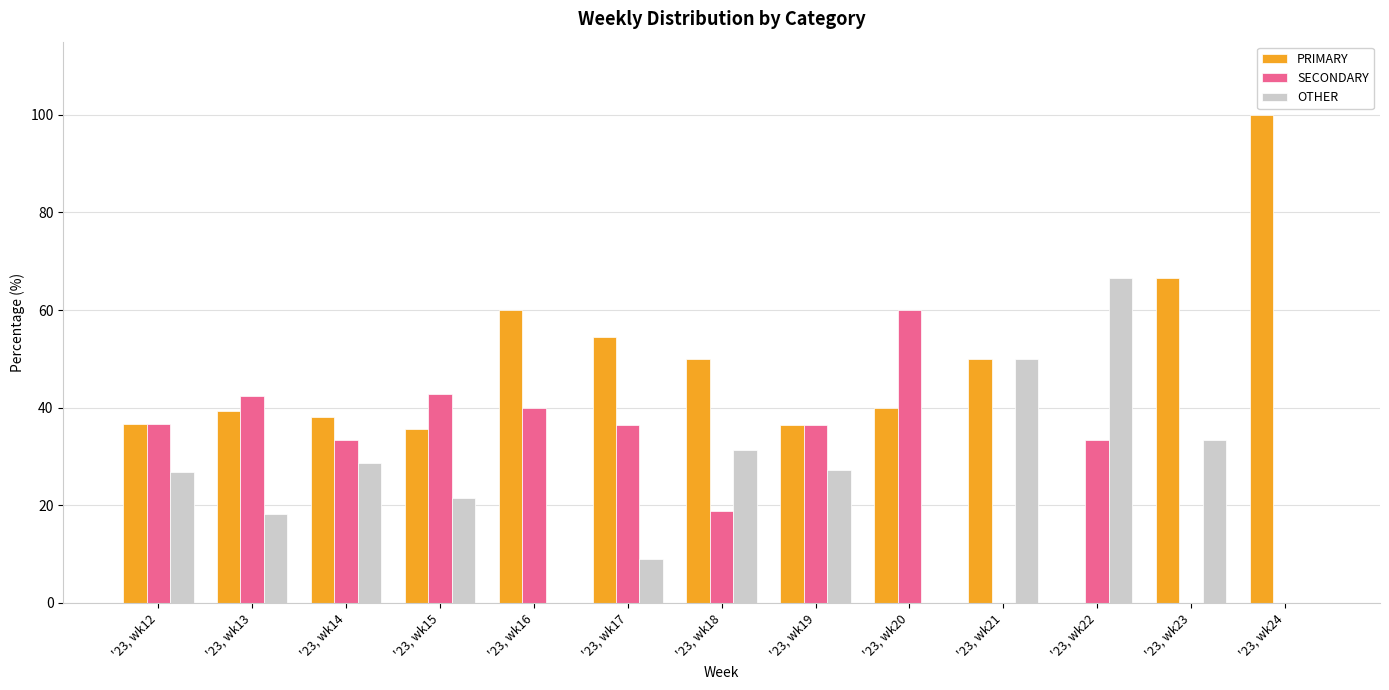

The SECONDARY series shows 10.0 at '23, wk18. True or false?

False